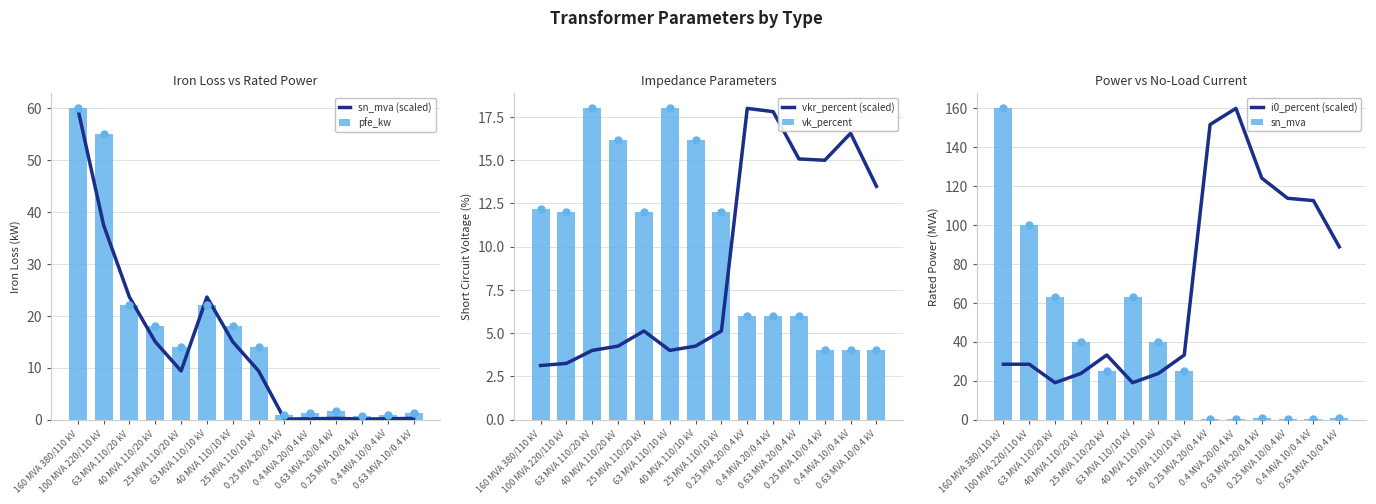

What are all the series names shown in the legend?

sn_mva (scaled), pfe_kw, vkr_percent (scaled), vk_percent, i0_percent (scaled), sn_mva